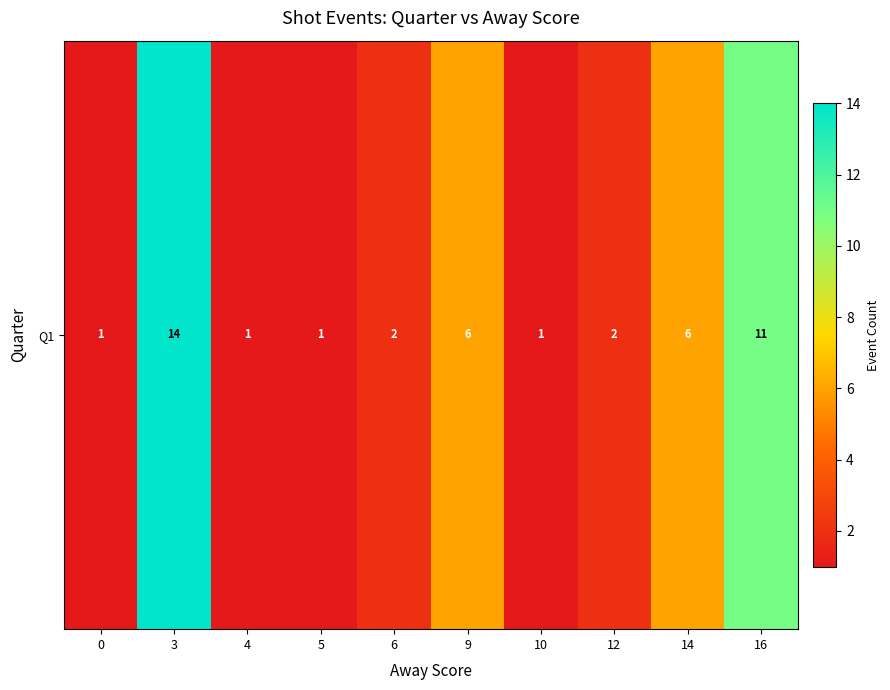

Is it true that the value at 12 is 1?

False